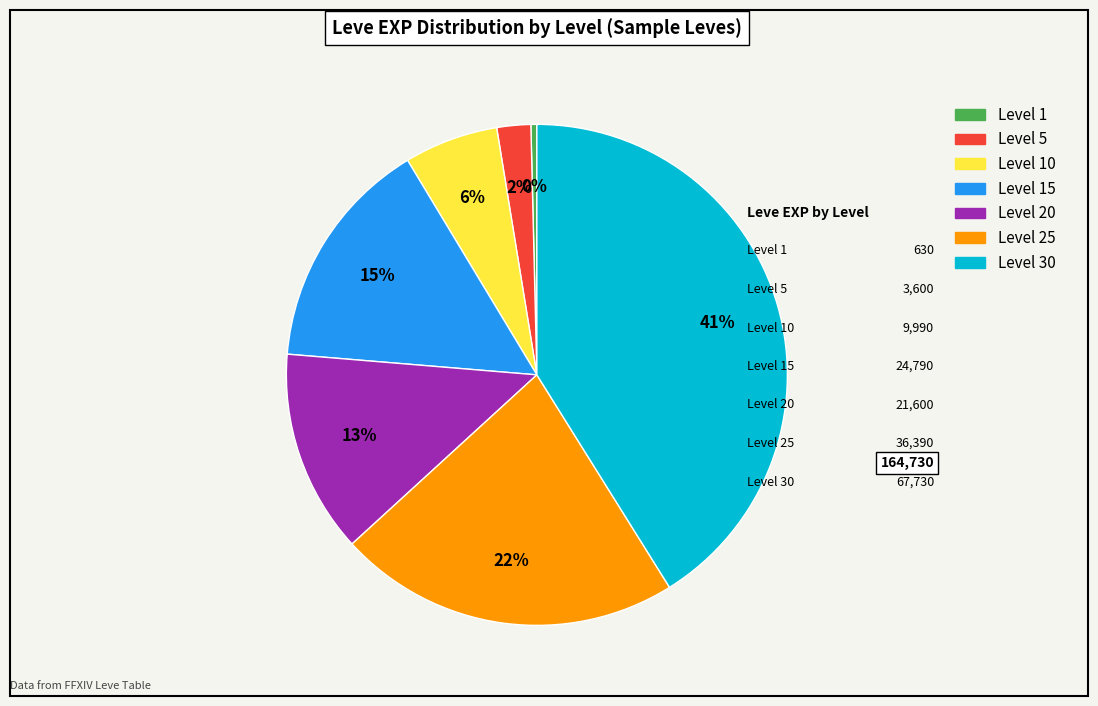

How many segments does this pie chart have?

7